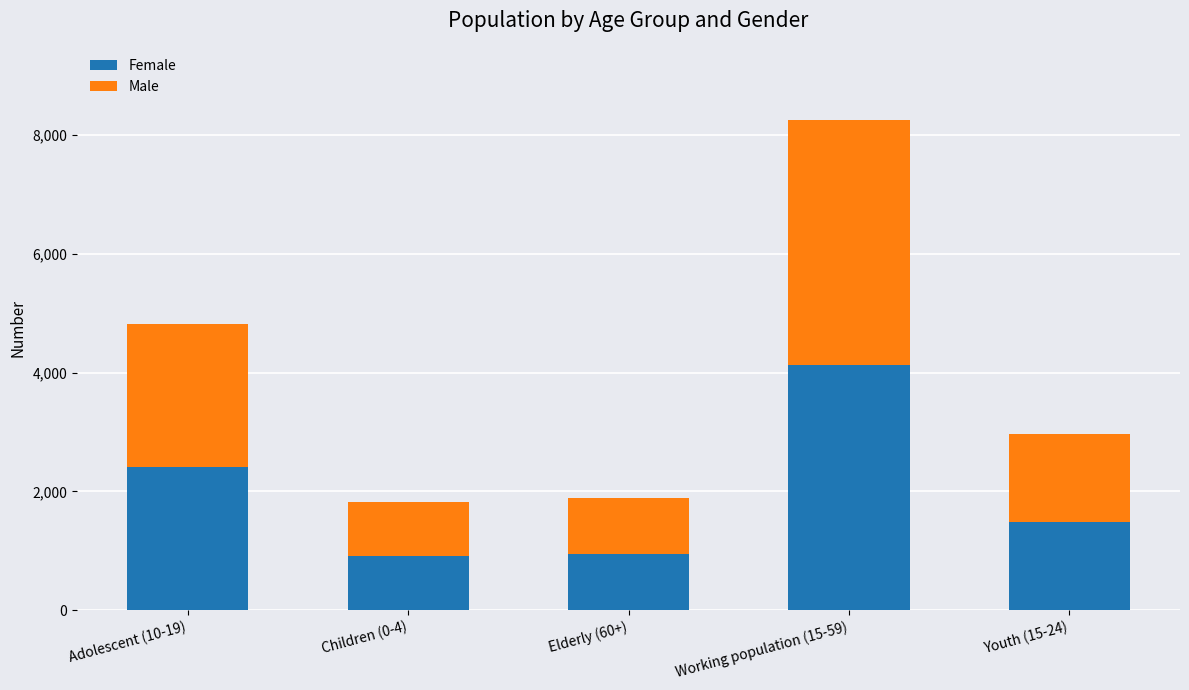

Reading left to right, list the values for the Female series.

2407	908	947	4126	1485